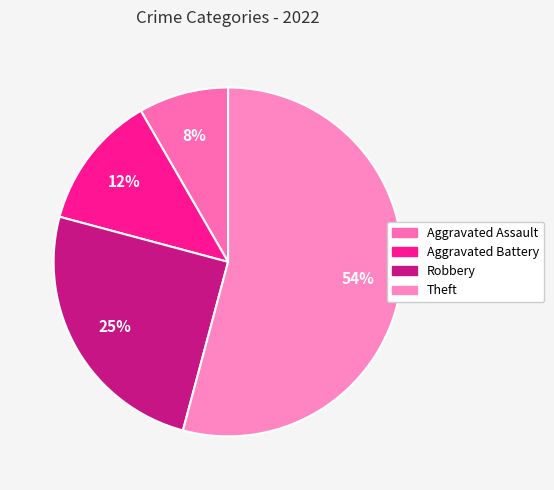

Which slice is the smallest?

Aggravated Assault